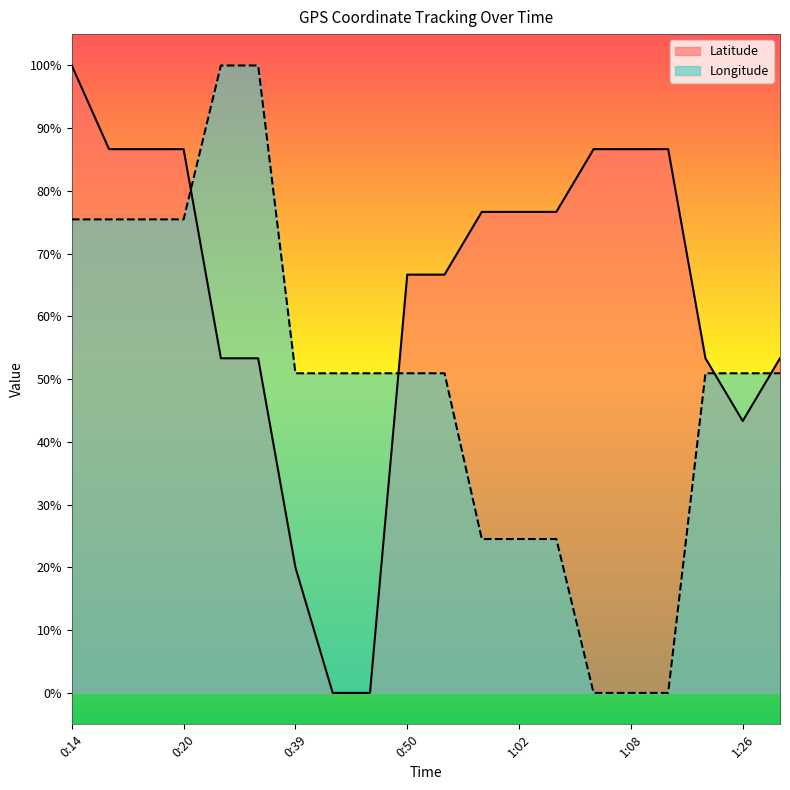

What is the difference between the maximum and second lowest values in the Longitude series?

100.0